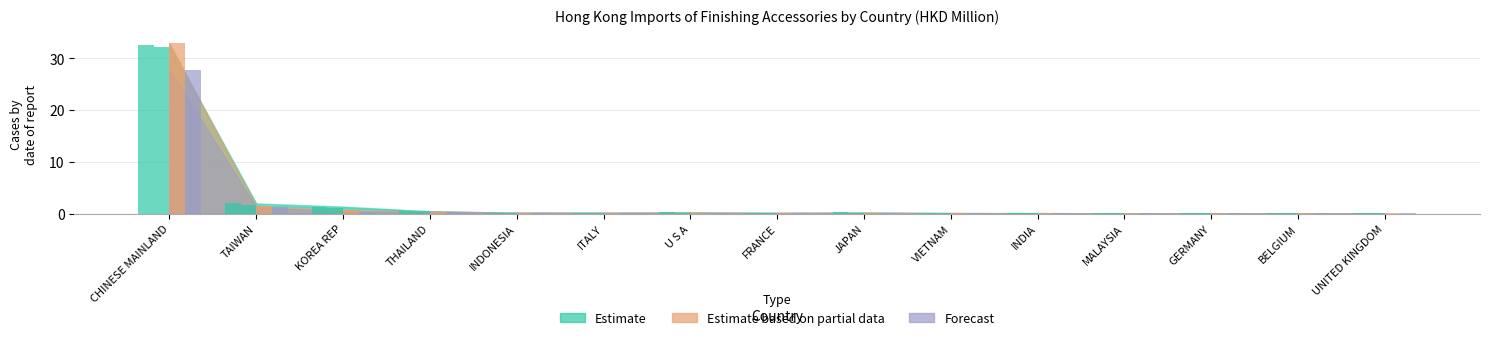

Reading left to right, transcribe all the data shown in this chart.

201612: 32.5	2.0	1.3	0.4	0.2	0.1	0.2	0.1	0.2	0.1	0.1	0.0	0.1	0.1	0.1
201712: 32.2	1.6	1.1	0.4	0.2	0.1	0.2	0.1	0.2	0.1	0.1	0.1	0.1	0.1	0.0
201812: 32.9	1.4	0.6	0.4	0.2	0.2	0.2	0.2	0.1	0.1	0.0	0.1	0.1	0.1	0.0
201911: 27.8	1.2	0.4	0.4	0.2	0.2	0.1	0.1	0.1	0.1	0.0	0.0	0.0	0.0	0.0